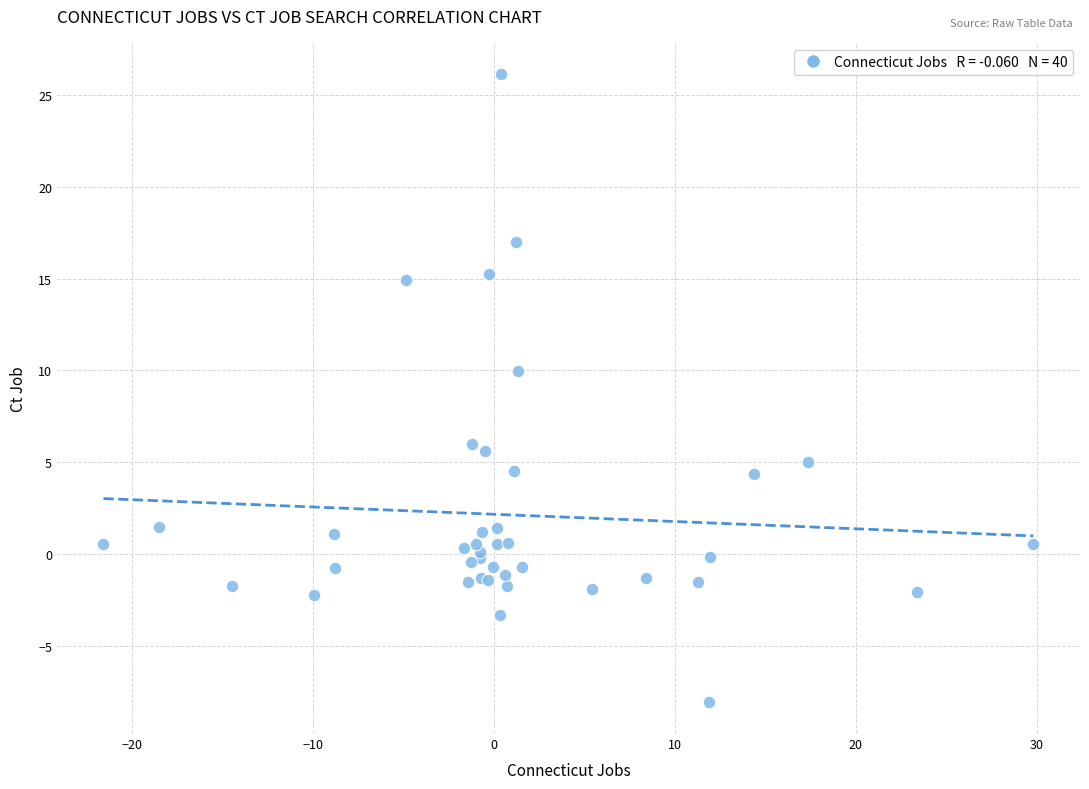

What Y value in the scatter plot is closest to 9?

10.0